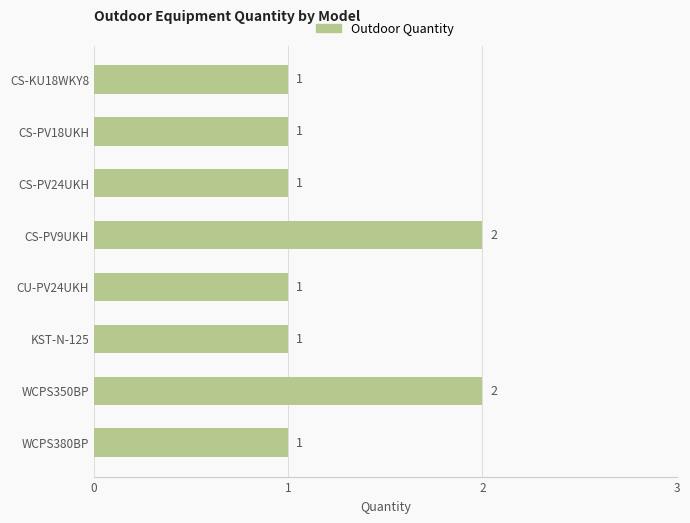

What position from the top is CU-PV24UKH?

5